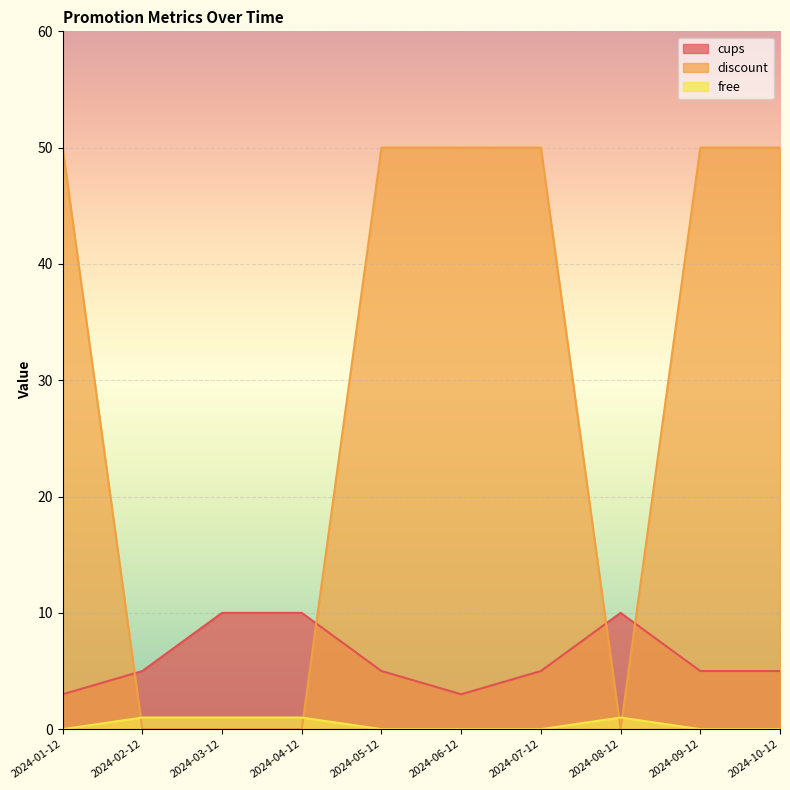

True or false: free and cups cross at least once.

False